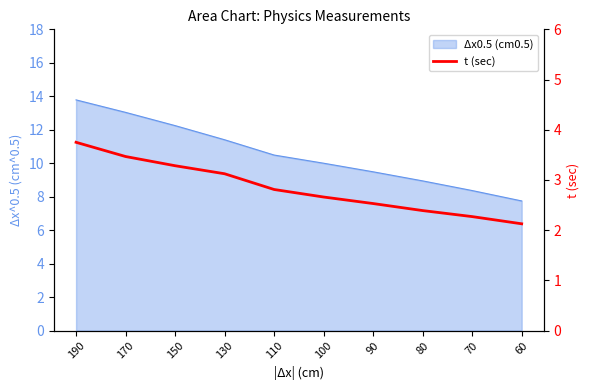

True or false: the data has more than 2 interior local peaks.

False